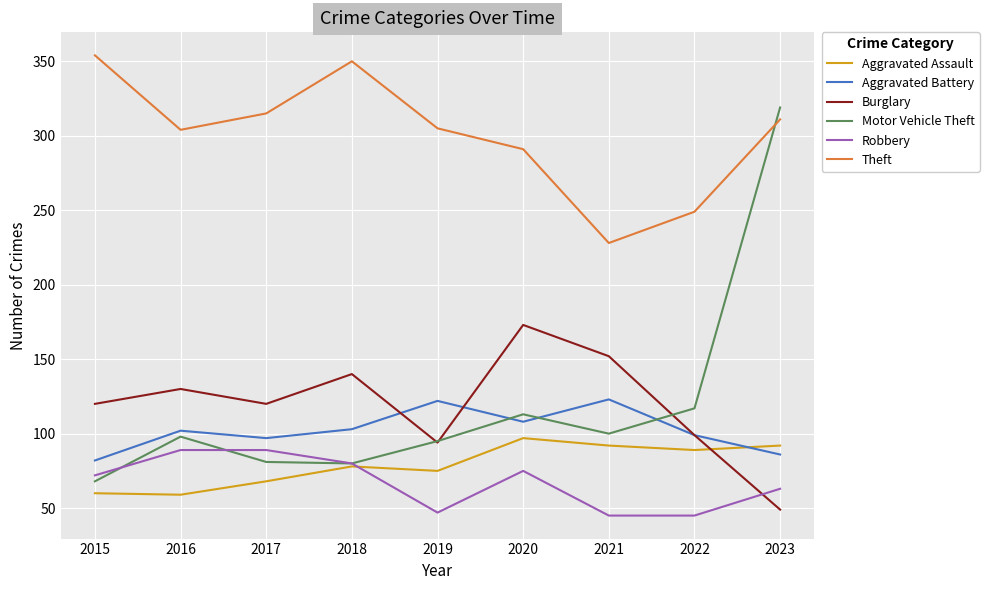

Which series has the widest spread of values?

Motor Vehicle Theft